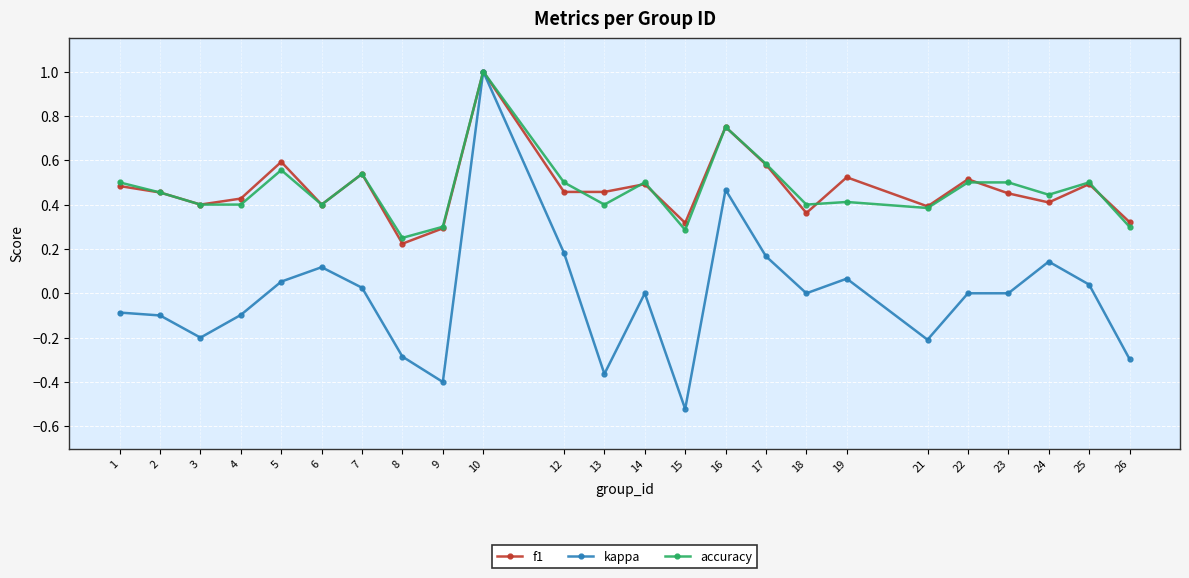

Which series has the largest range (max minus min)?

kappa